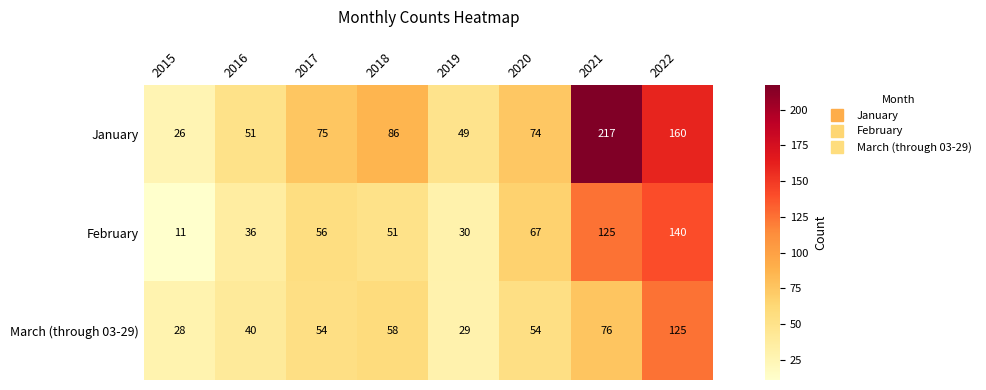

How many data points in January are less than 75?

4